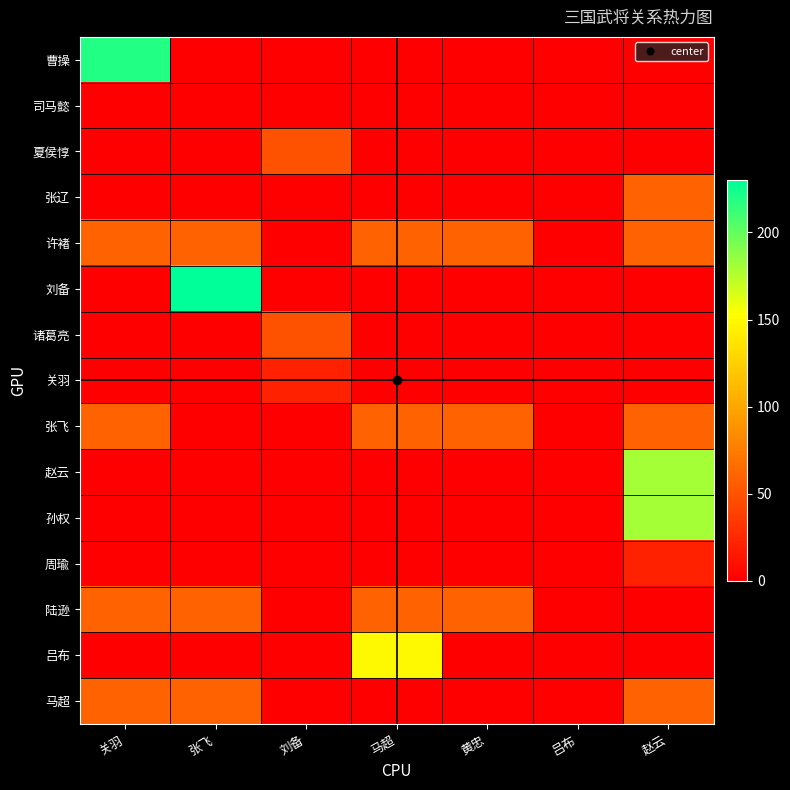

Between 张飞 and 吕布, which series saw the biggest shift?

刘备